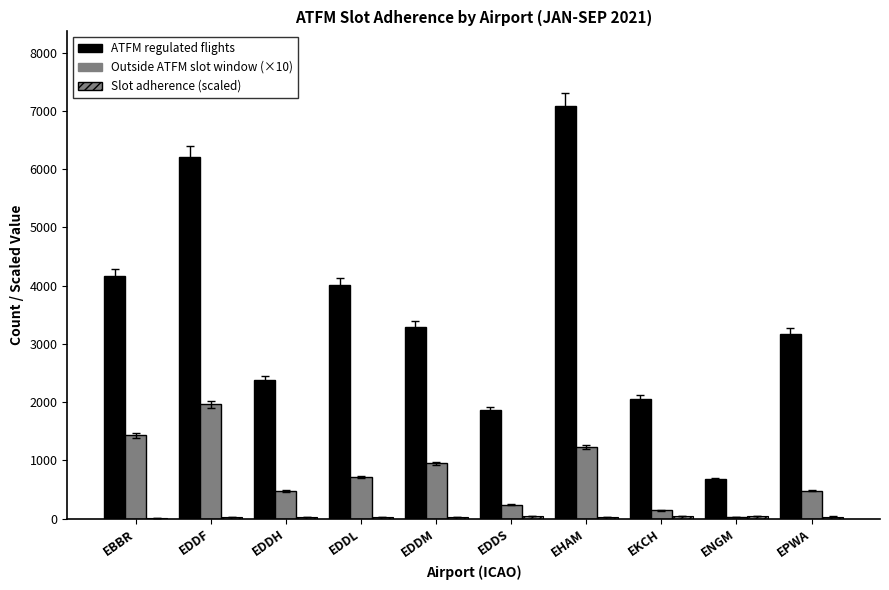

The value of Slot adherence (scaled) at EHAM is 10.8. True or false?

False